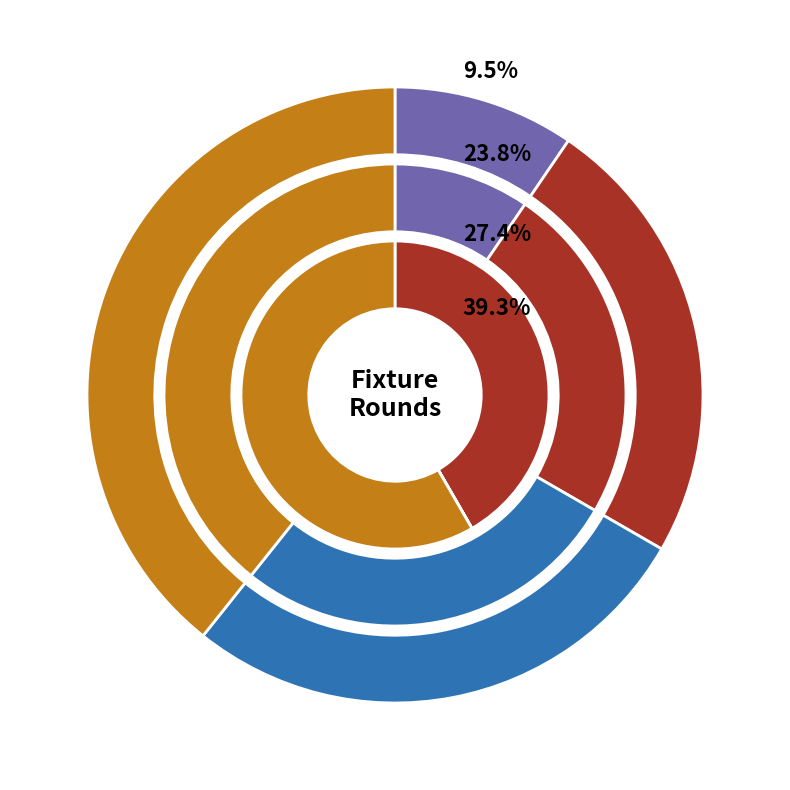

Is it true that bps is 36% of the pie?

False